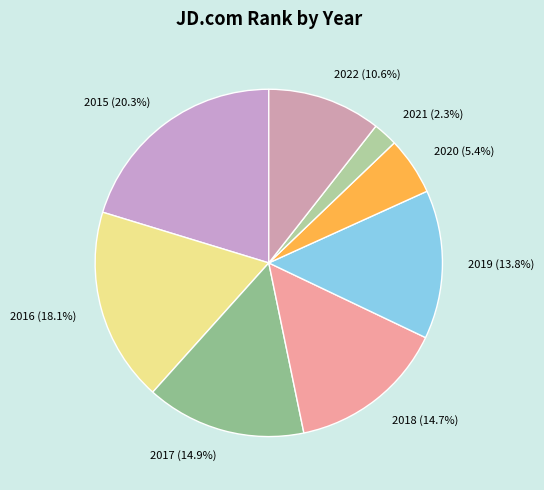

Does any single category account for the majority?

No